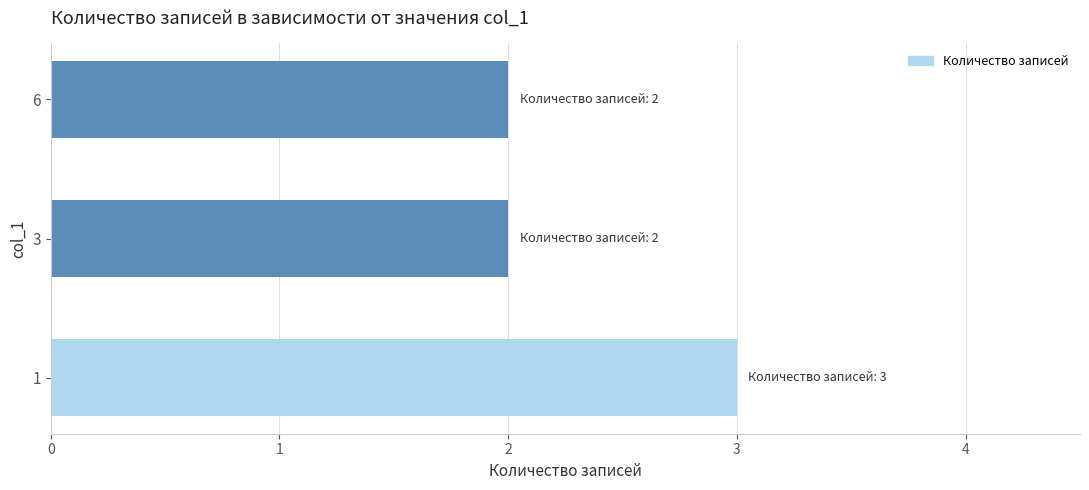

Reading bottom to top, list all the values displayed in this chart.

3	2	2